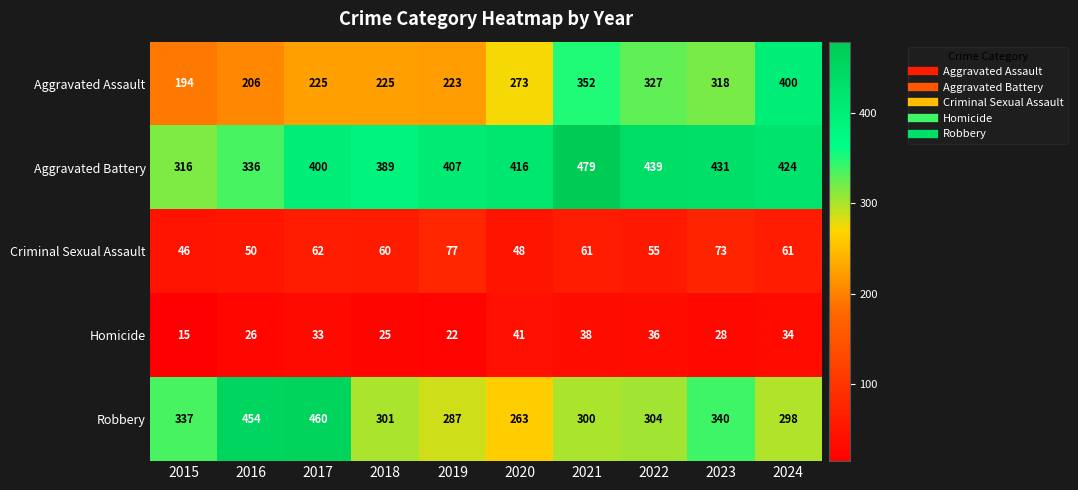

What is the spread (max minus min) of values at 2019?

385